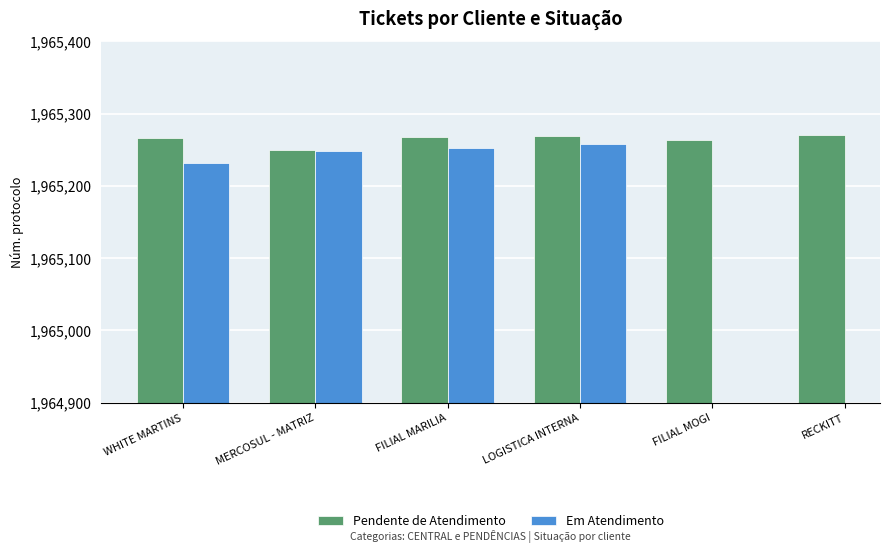

How many categories are shown in the chart?

6